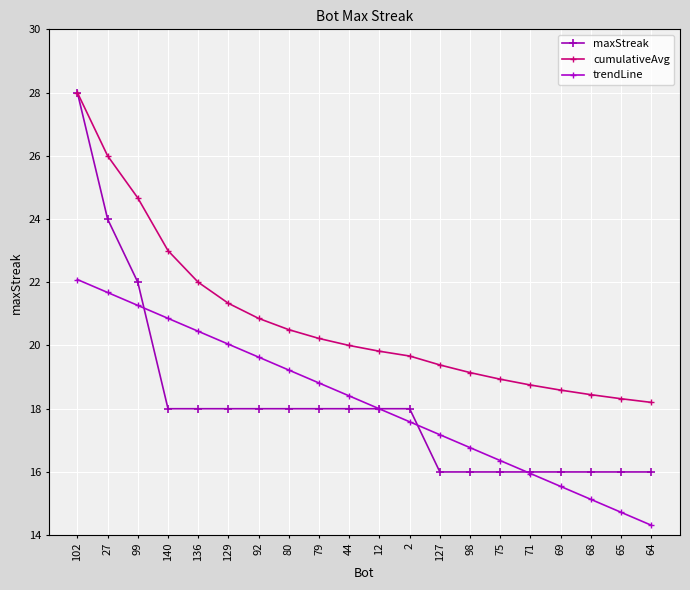

The value of cumulativeAvg at 69 is 26.2. True or false?

False